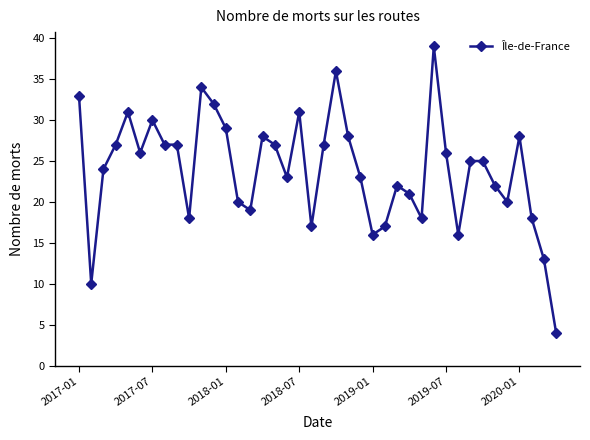

What is the difference between the maximum and minimum values?

35